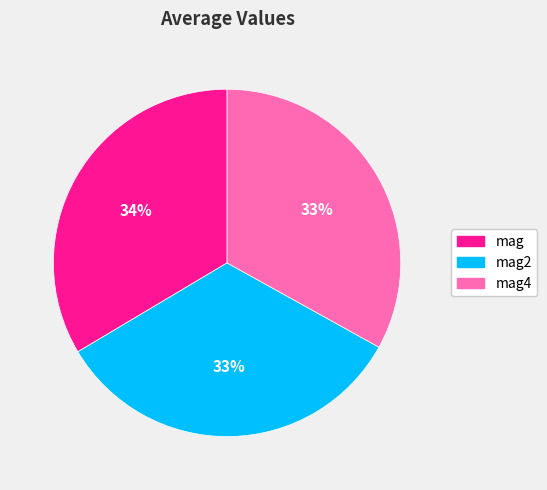

True or false: mag4 accounts for 33% of the total.

True